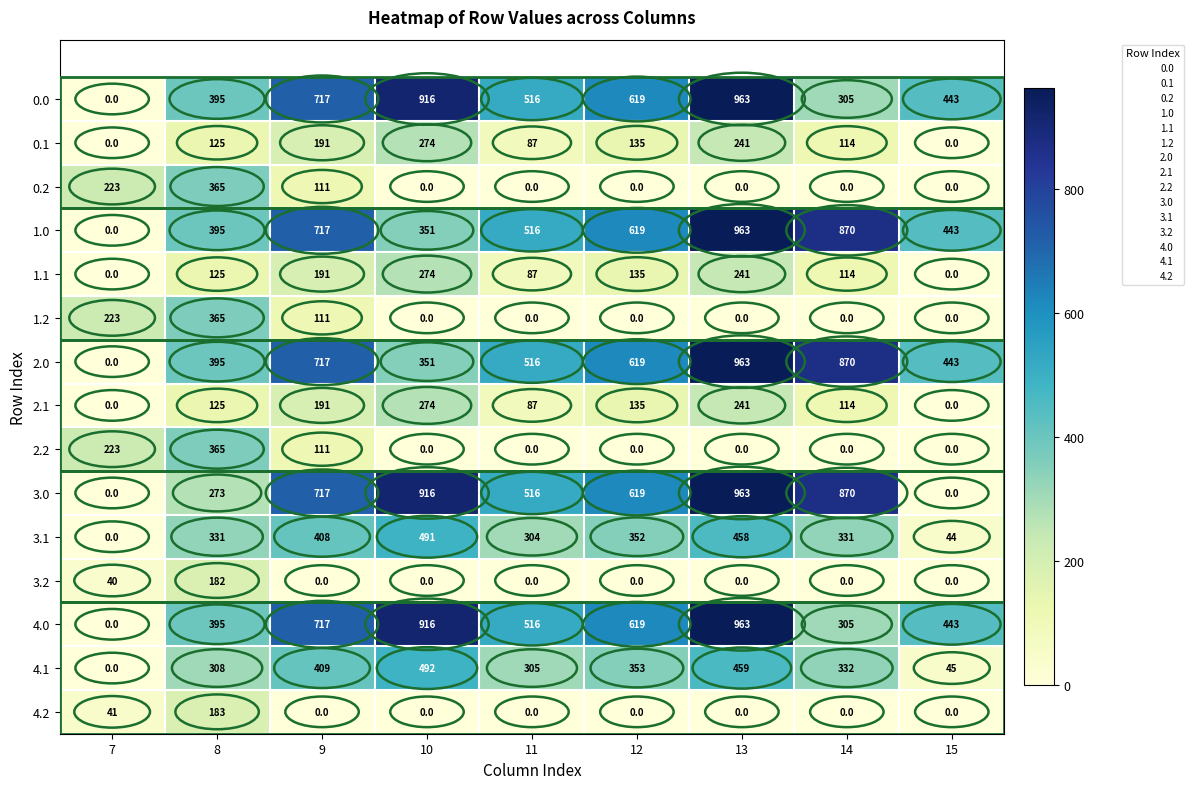

What is the average value of the 3.1 series?

302